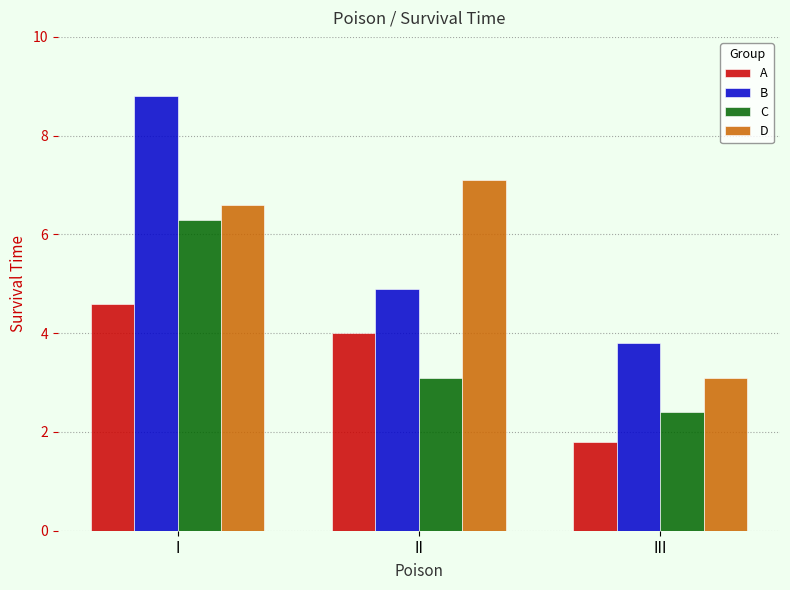

Where is D nearest to the value 5?

I